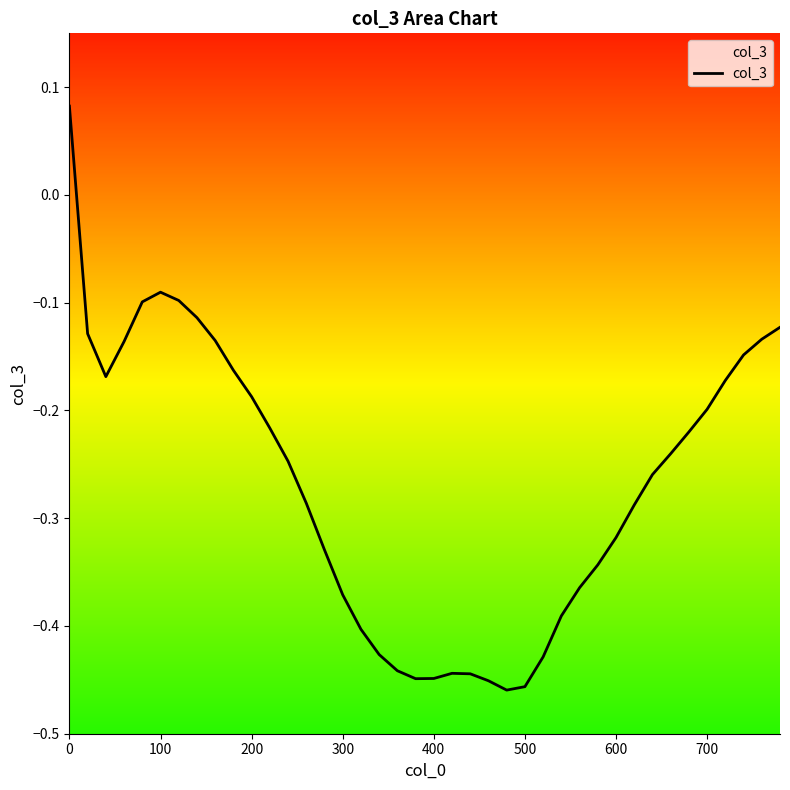

How many series are shown in this chart?

1